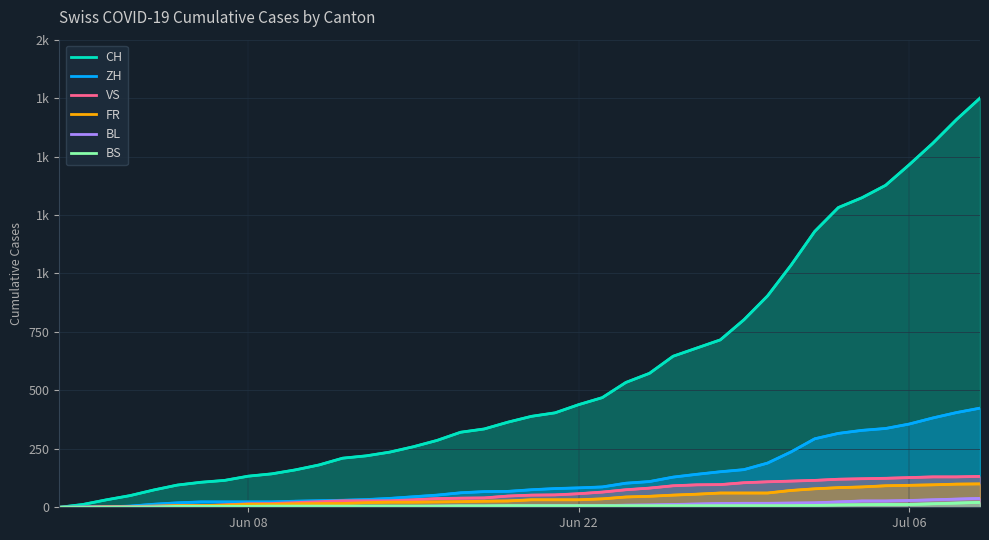

Count the number of categories in the chart.

40